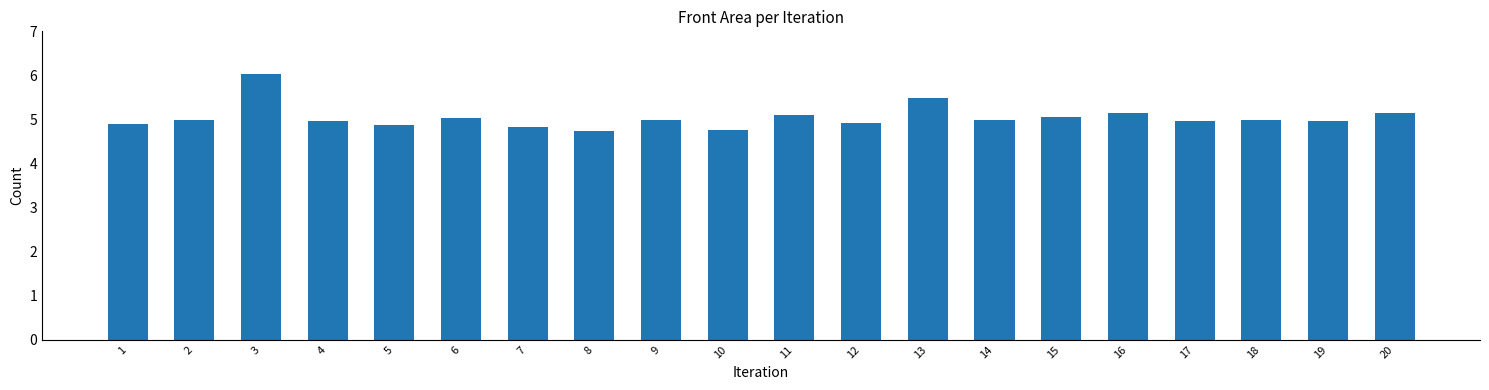

What is the ratio of the value at 17 to the value at 13?

0.9